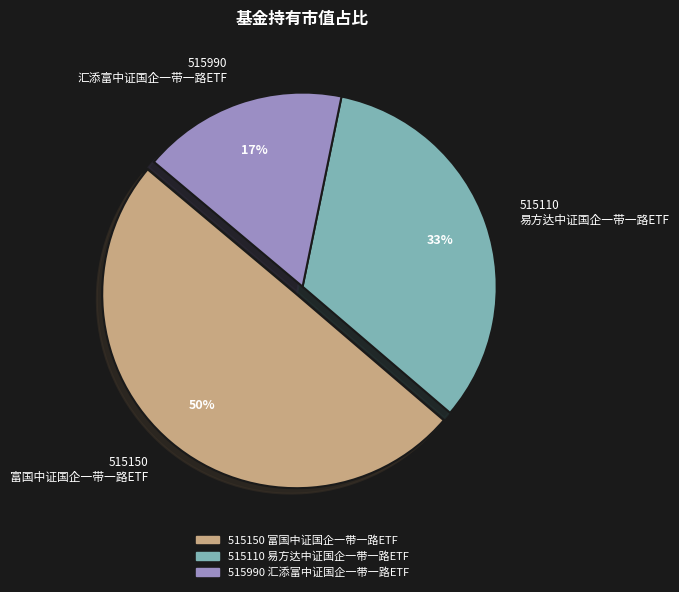

Is it true that 515110 易方达中证国企一带一路ETF is 40% of the pie?

False